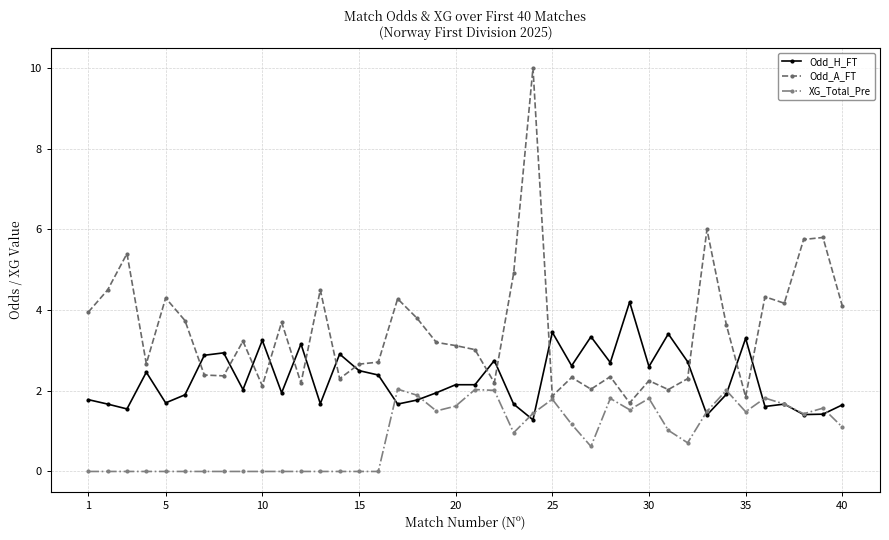

Rank the series by their average value, from highest to lowest.

Odd_A_FT, Odd_H_FT, XG_Total_Pre